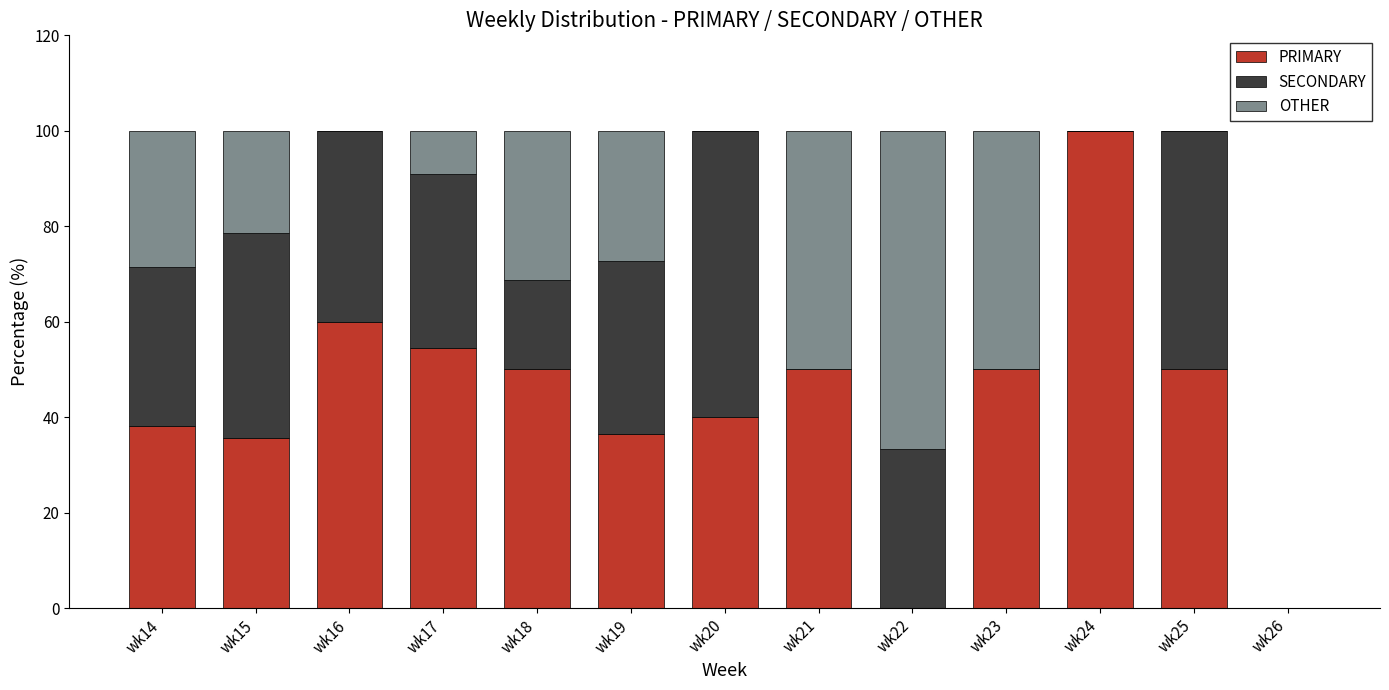

What is the sum of all PRIMARY values?

564.7